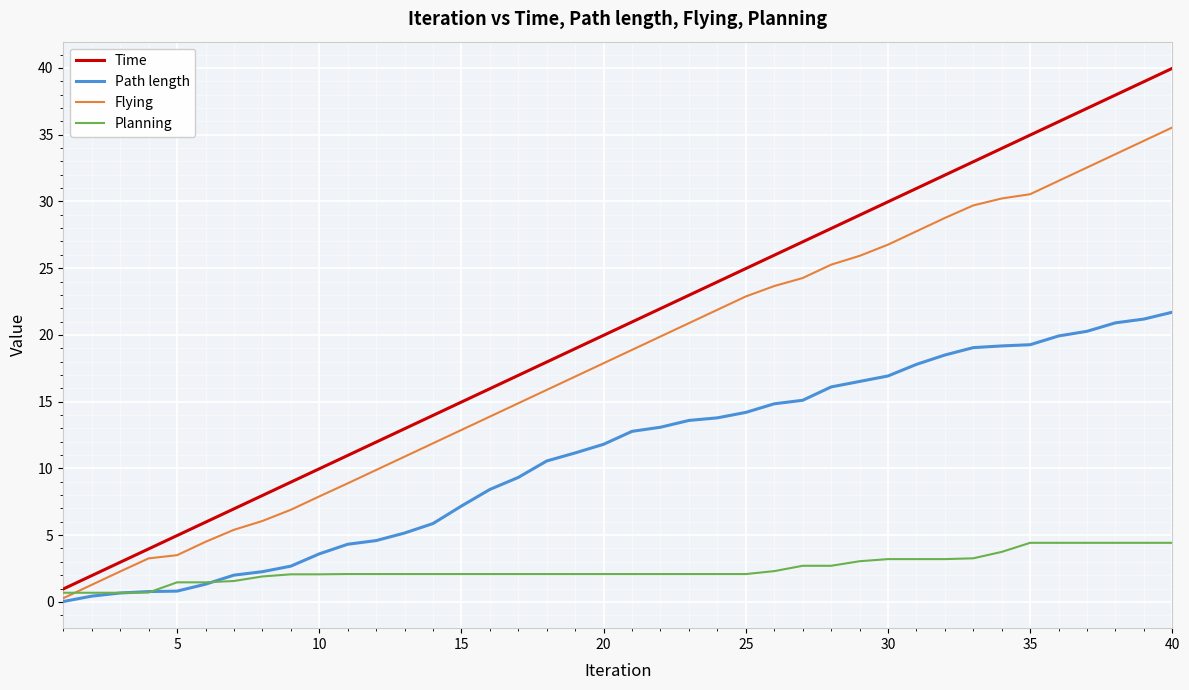

After their last crossing, which series has the higher values: Flying or Planning?

Flying